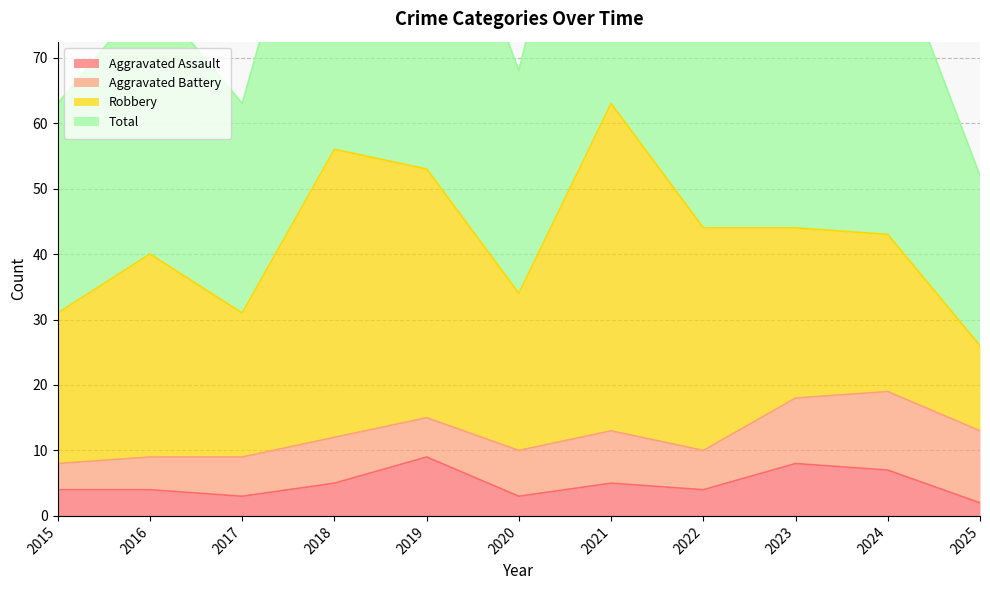

How many interior local valleys does the Aggravated Assault series have?

3